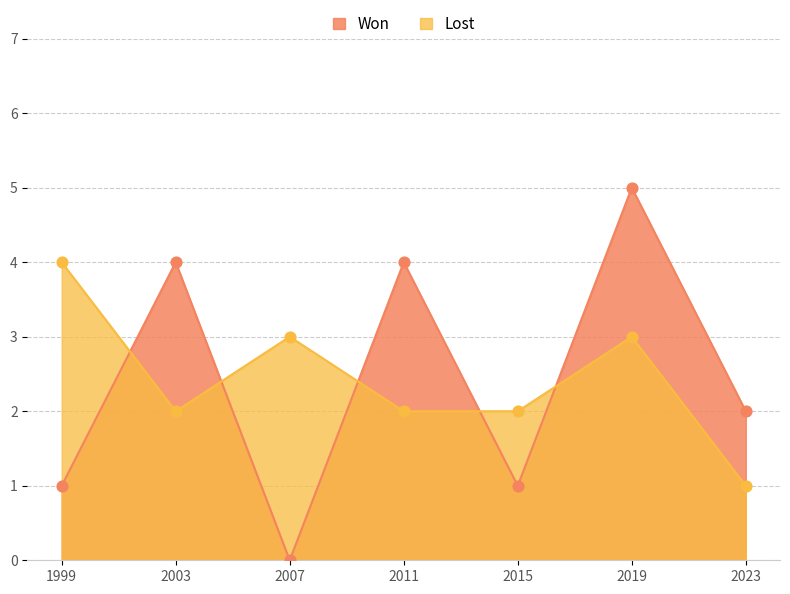

At which category is the sum across all series the highest?

2019